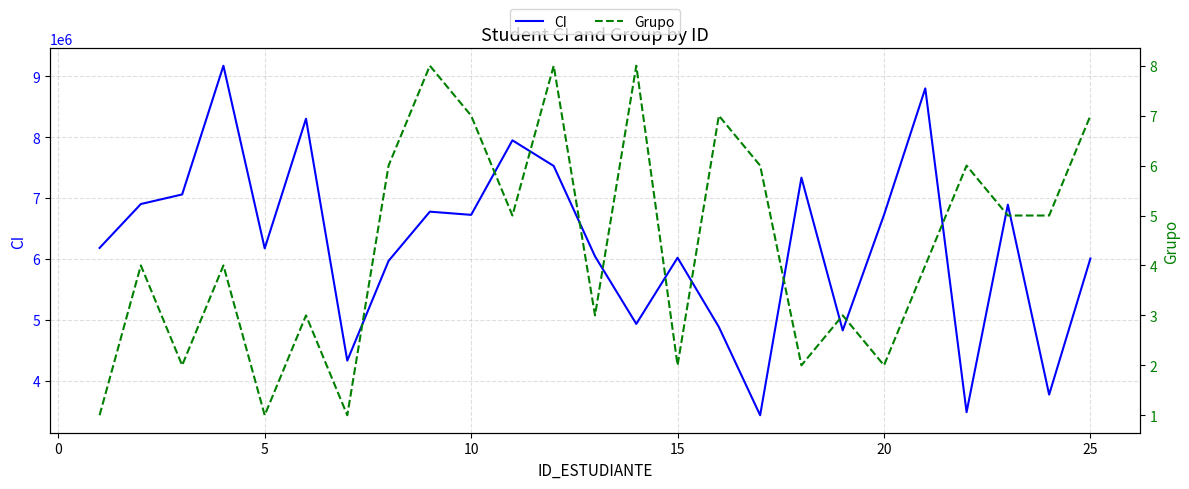

True or false: Grupo and CI cross at least once.

False